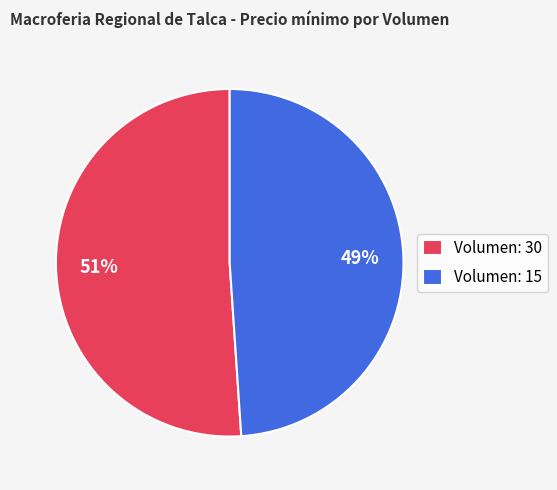

Does Volumen: 30 represent more than half of the total?

Yes